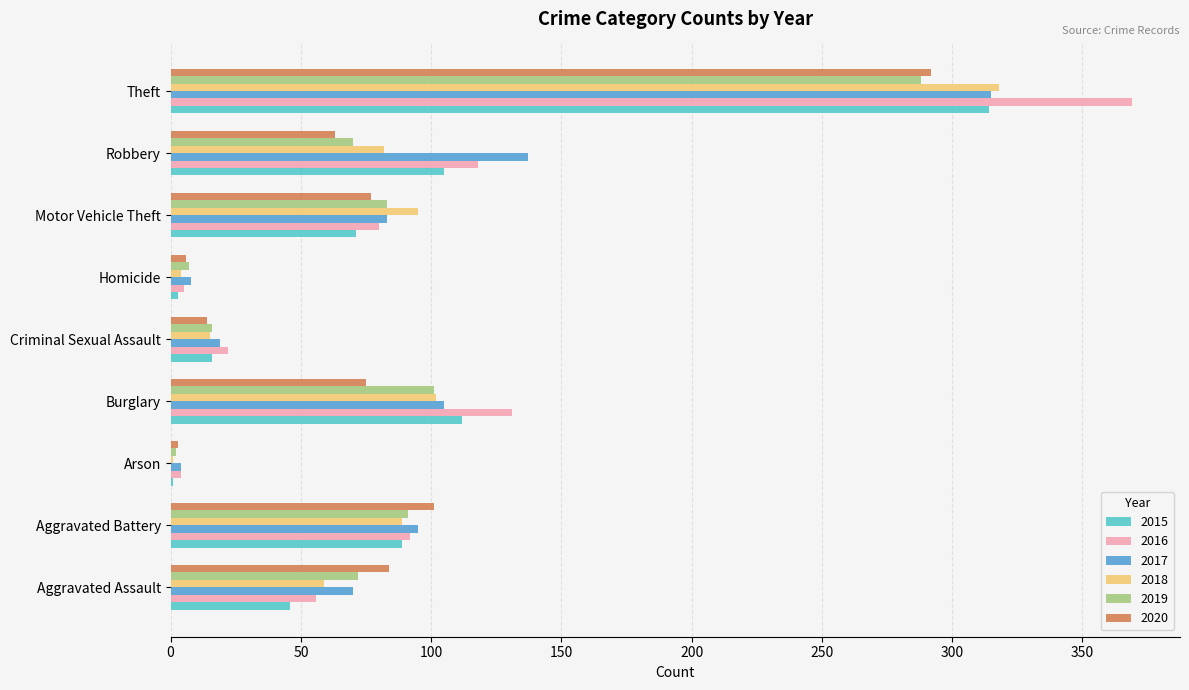

What is the sum of all 2020 values?

715